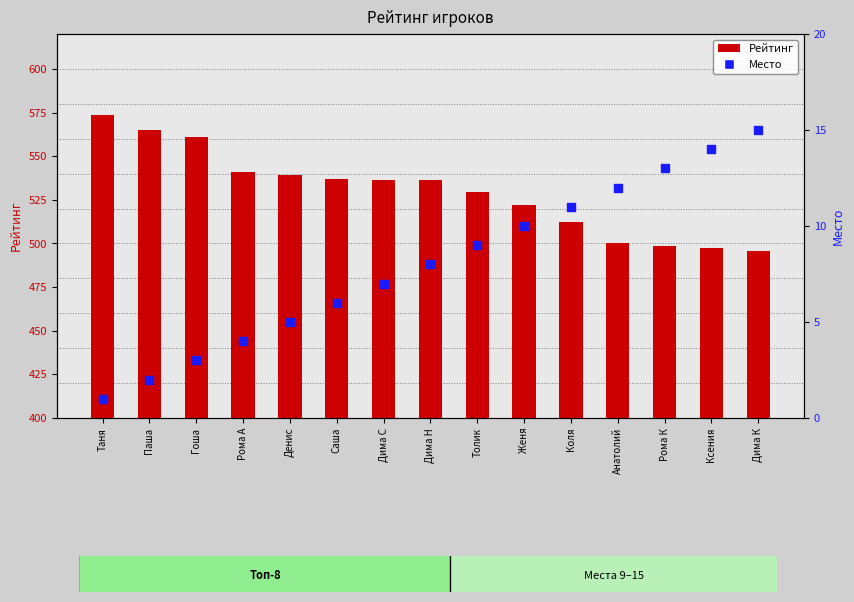

Is the value of Место at Женя greater than the value of Рейтинг at Анатолий?

No